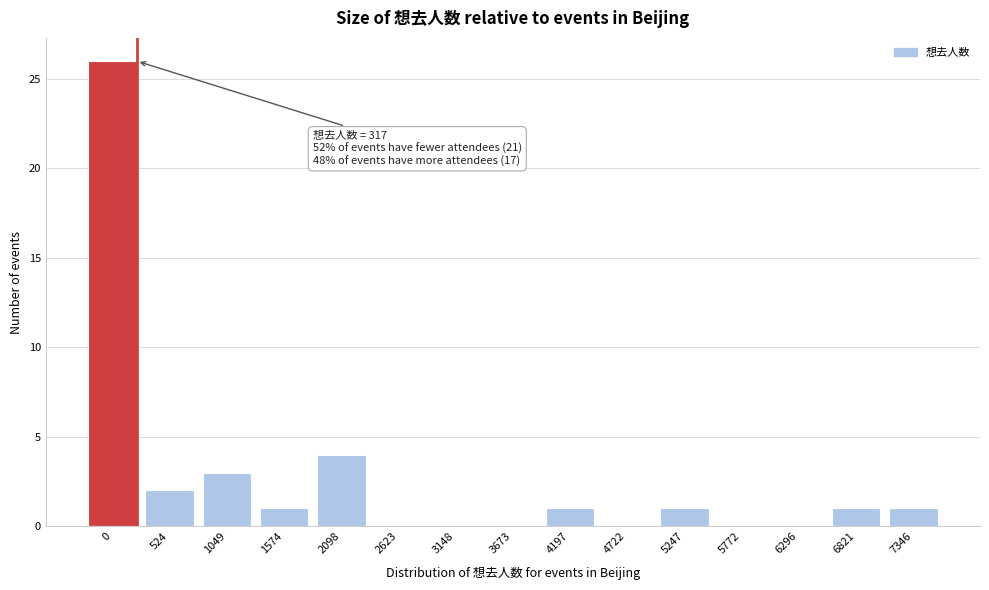

Reading left to right, transcribe all the data shown in this chart.

0=26	524=2	1049=3	1574=1	2098=4	2623=0	3148=0	3673=0	4197=1	4722=0	5247=1	5772=0	6296=0	6821=1	7346=1